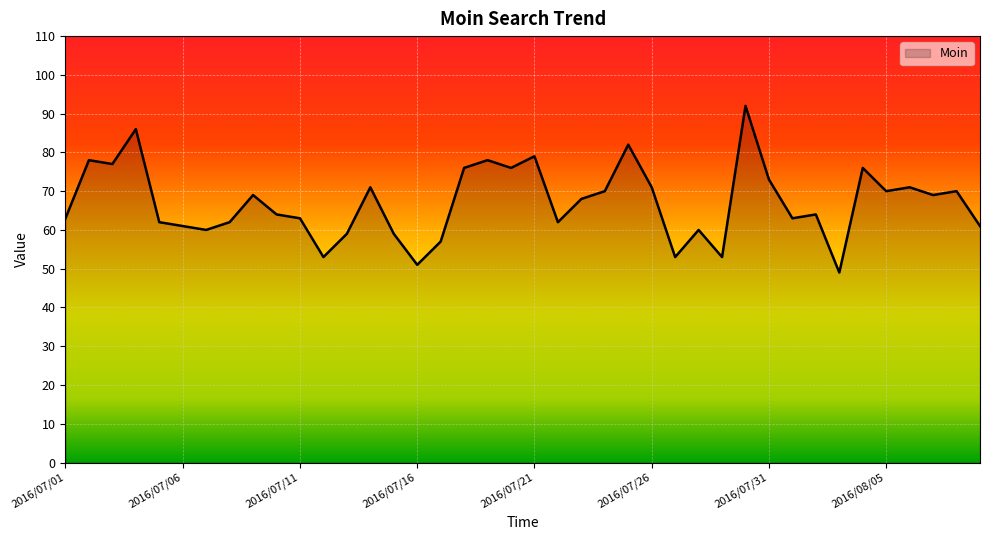

What is the maximum value shown in the chart?

92